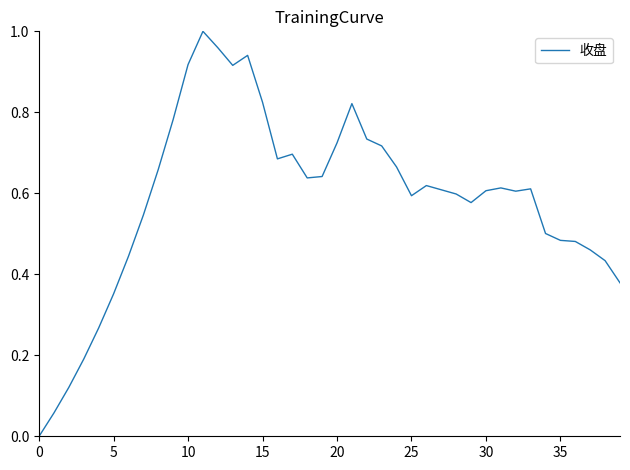

How many lines are shown in the chart?

1